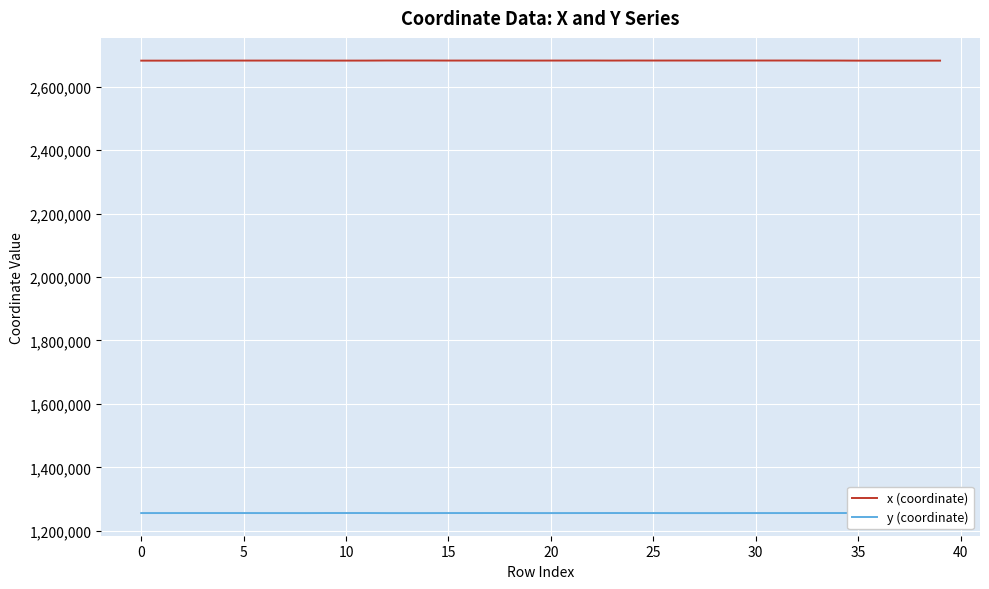

True or false: x (coordinate) and y (coordinate) cross at least once.

False